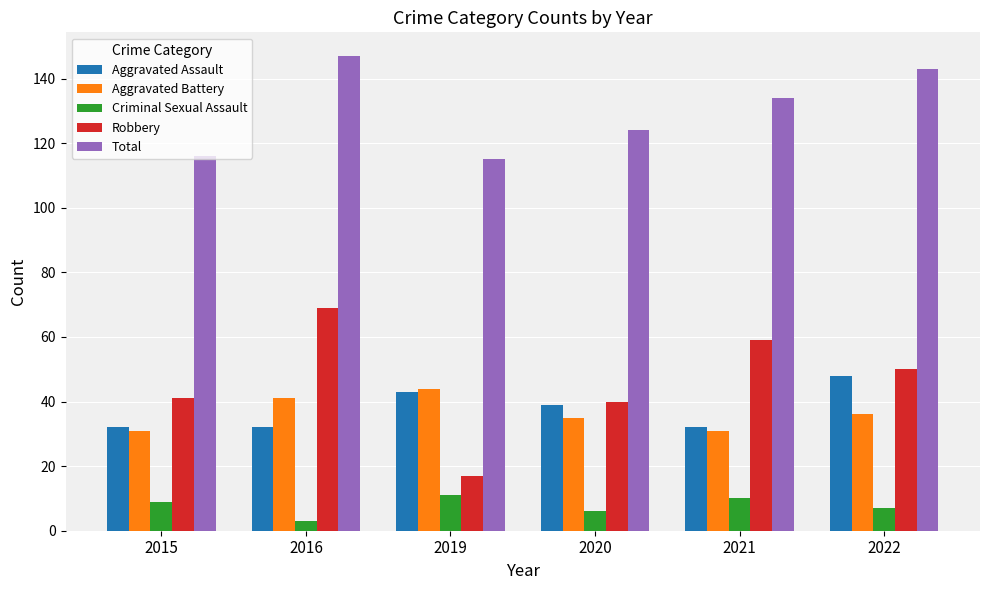

What is the approximate value of Aggravated Assault at 2020, to the nearest 5?

40